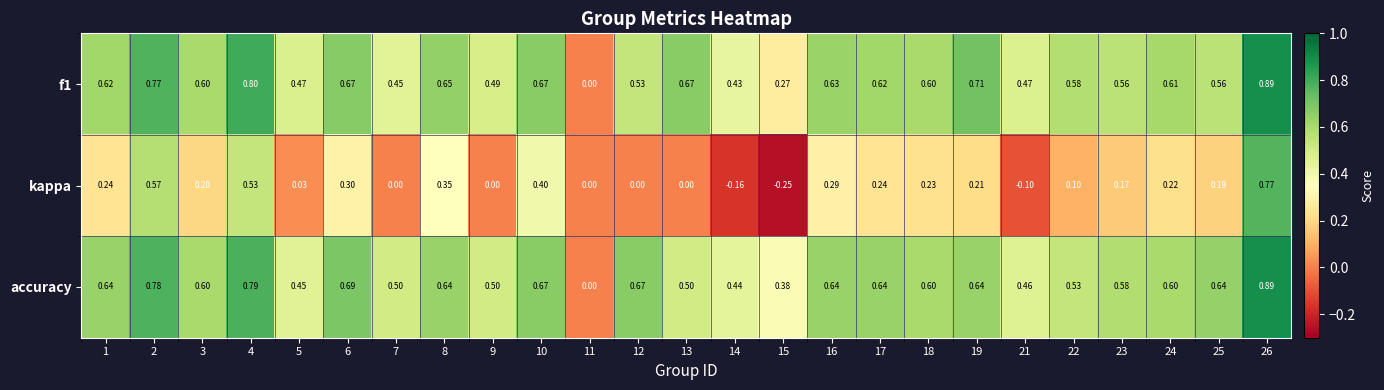

Is the value of accuracy at 1 greater than the value of f1 at 12?

Yes